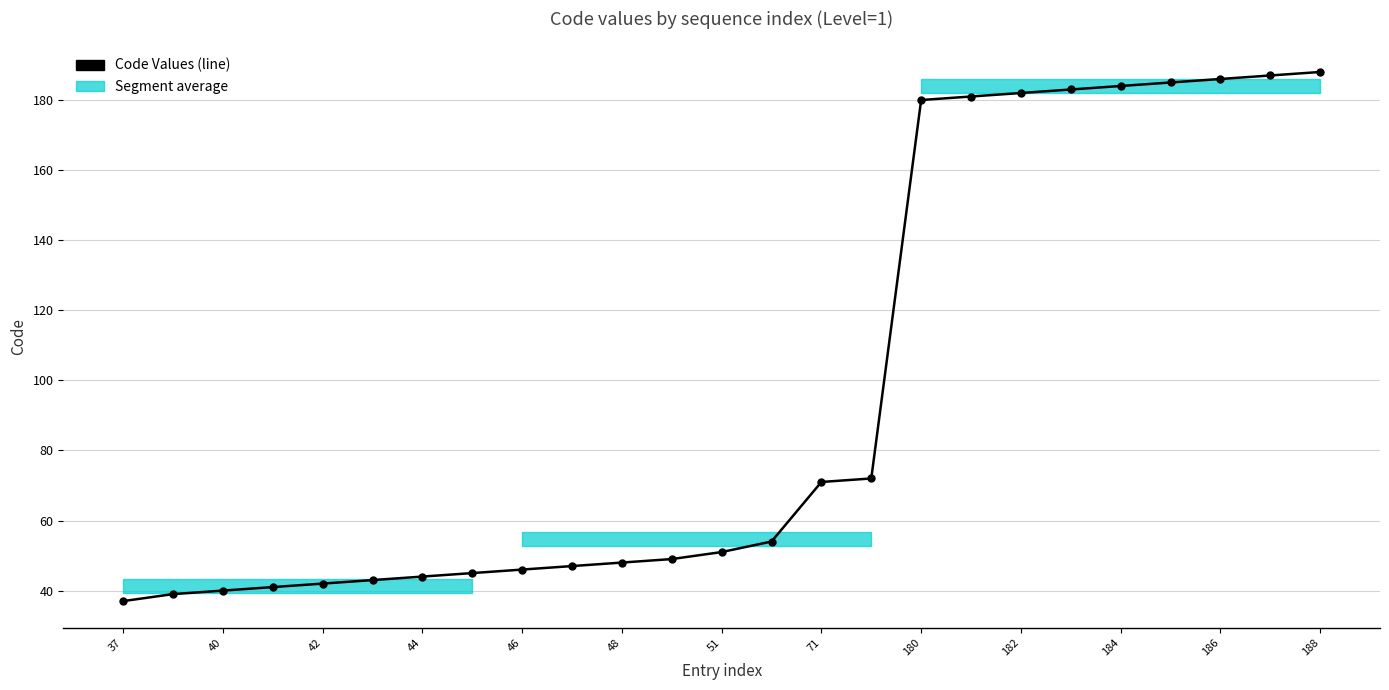

What is the minimum value shown in the chart?

37